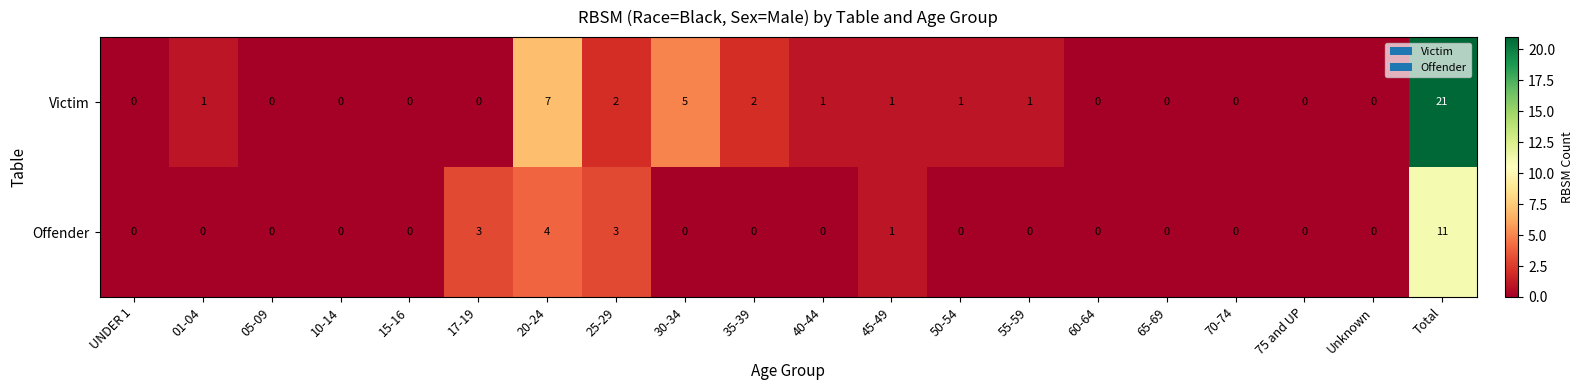

Which category has the highest value in the Victim series?

Total